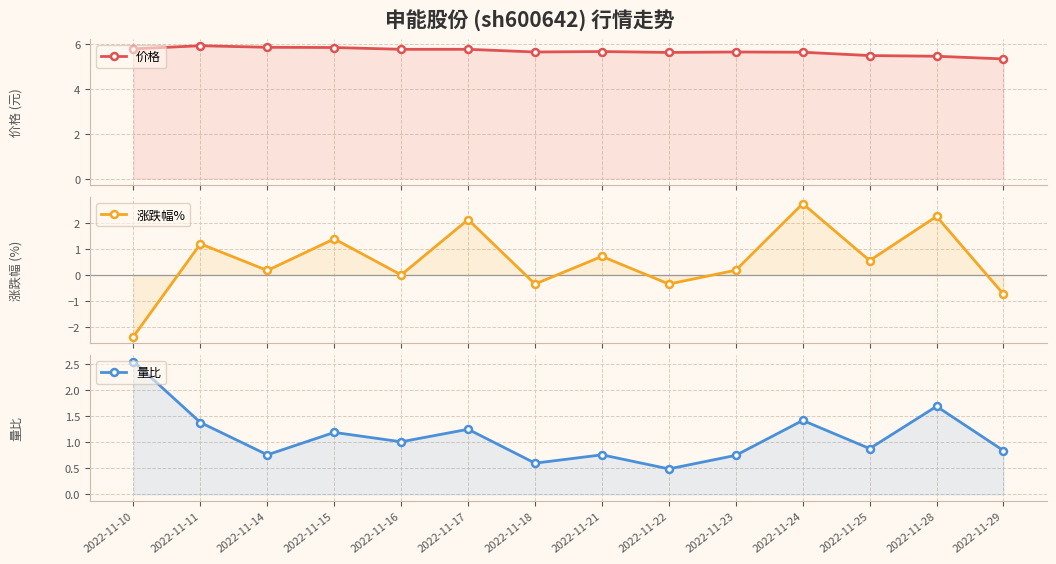

Rank the series at 2022-11-28 from lowest to highest value.

量比, 涨跌幅%, 价格